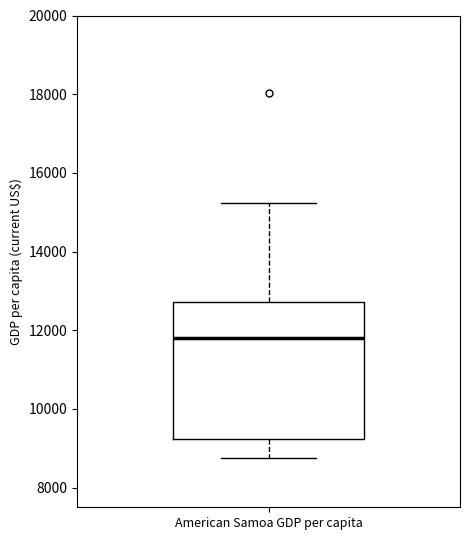

Transcribe this box plot: give where the median line is, the range the box spans, and where the two whiskers end, as read against the y-axis. The values are not printed on the chart, so give them approximately, as read against the axis.

median 11800, box 9200 to 12800, whiskers 8800 to 15200